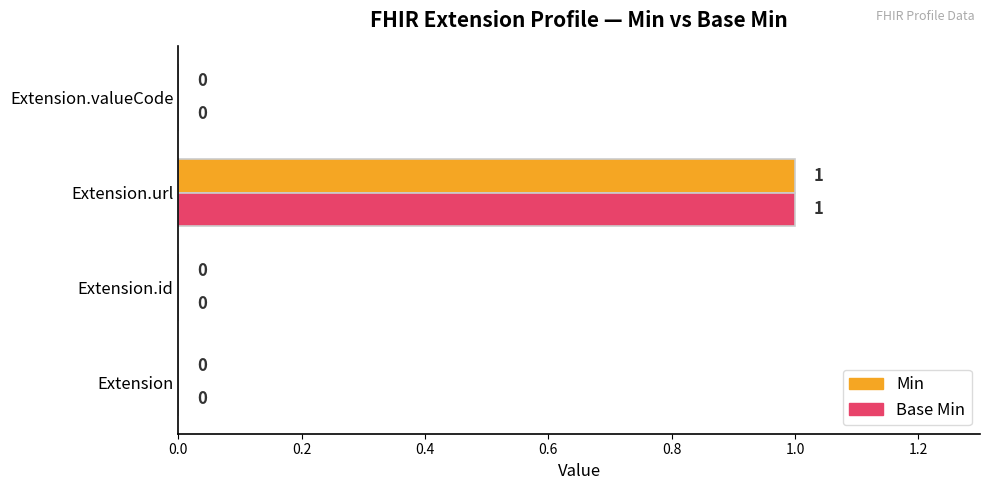

At which category is the sum across all series the highest?

Extension.url